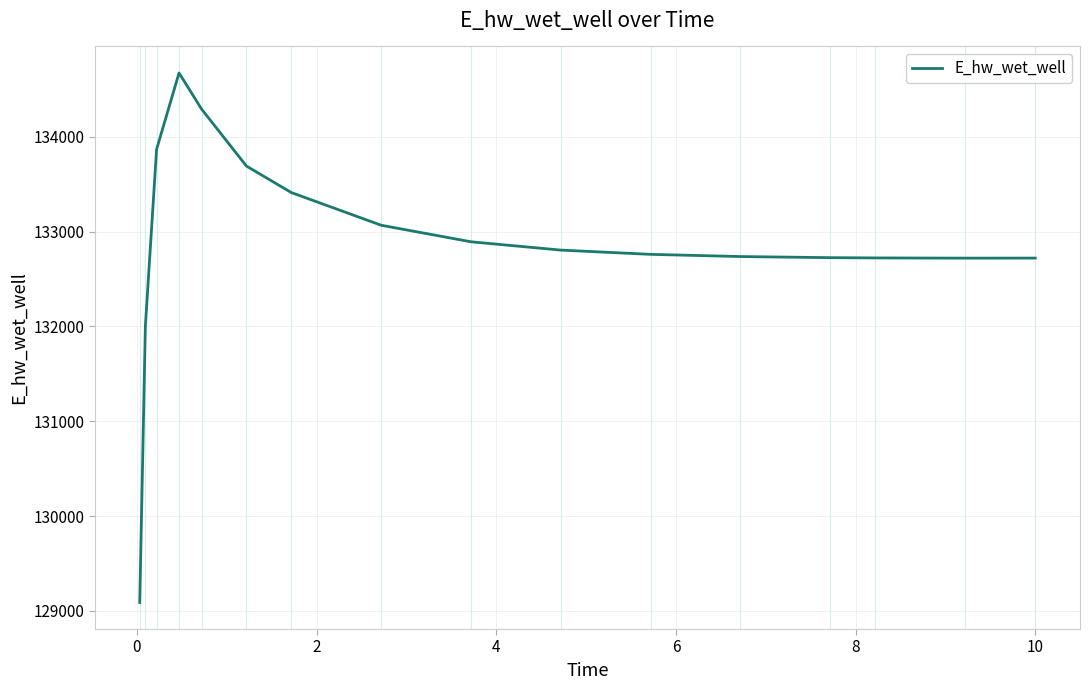

What is the minimum value shown in the chart?

129087.3